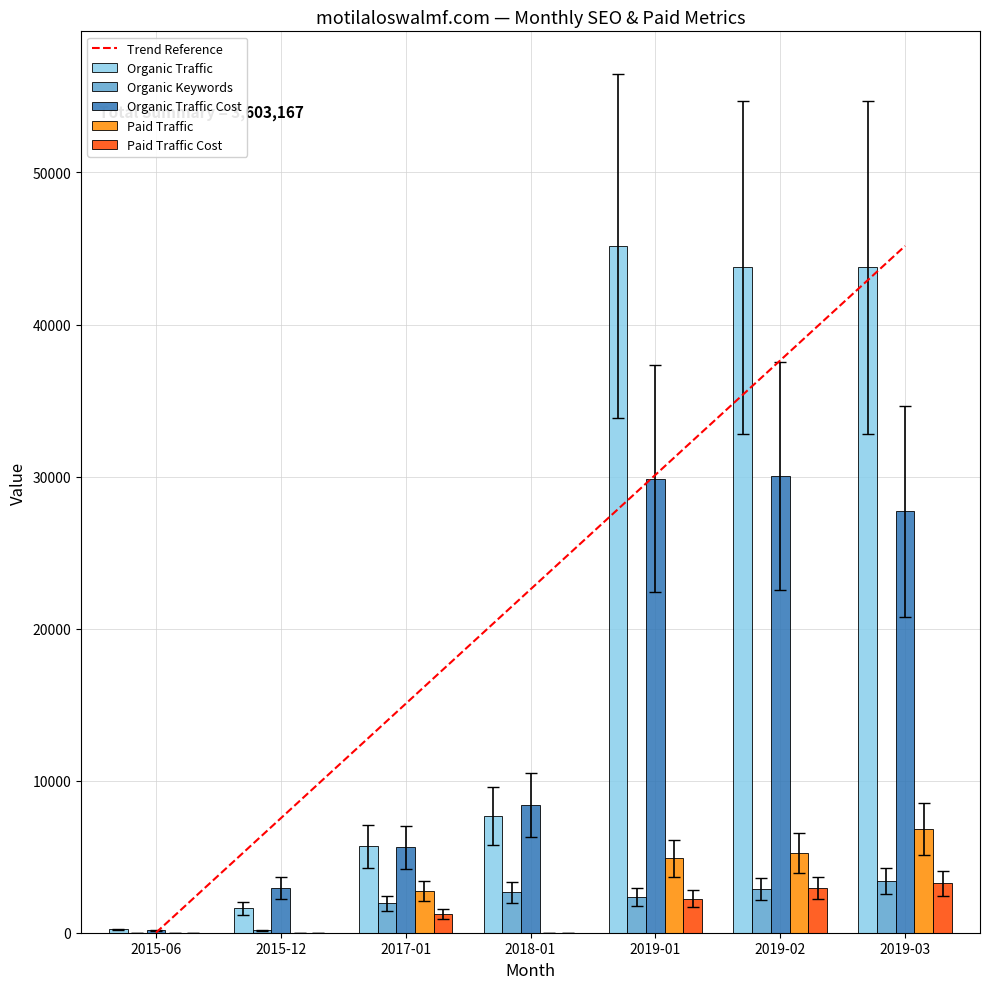

Where is Paid Traffic nearest to the value 3410?

2017-01